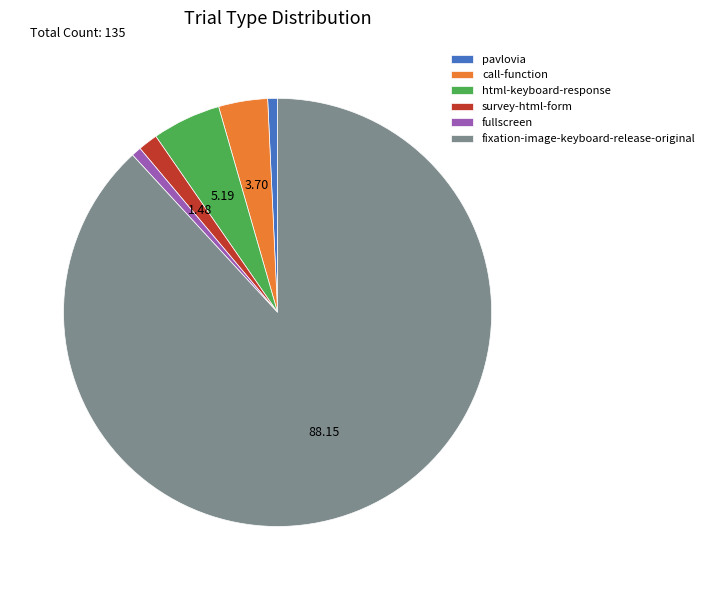

Approximately how many times larger is the value at call-function compared to pavlovia?

5.0